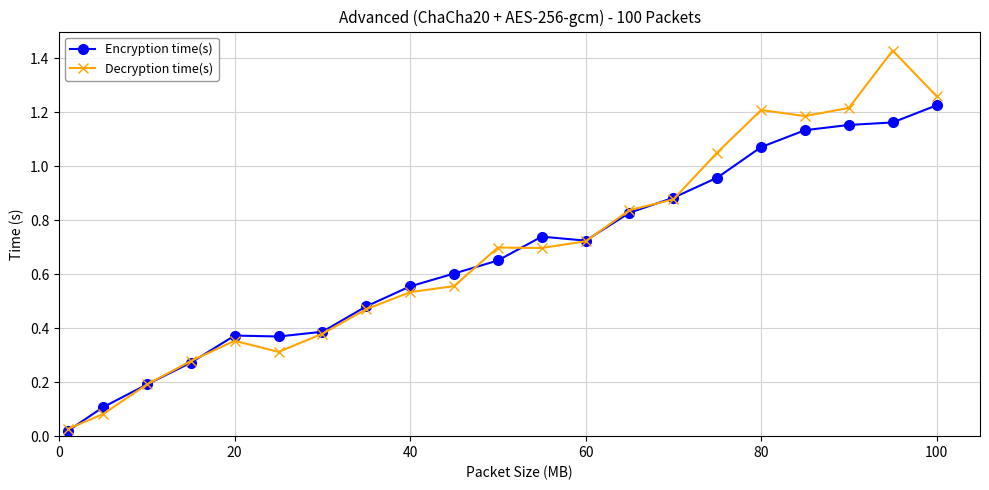

Which series has the largest range (max minus min)?

Decryption time(s)